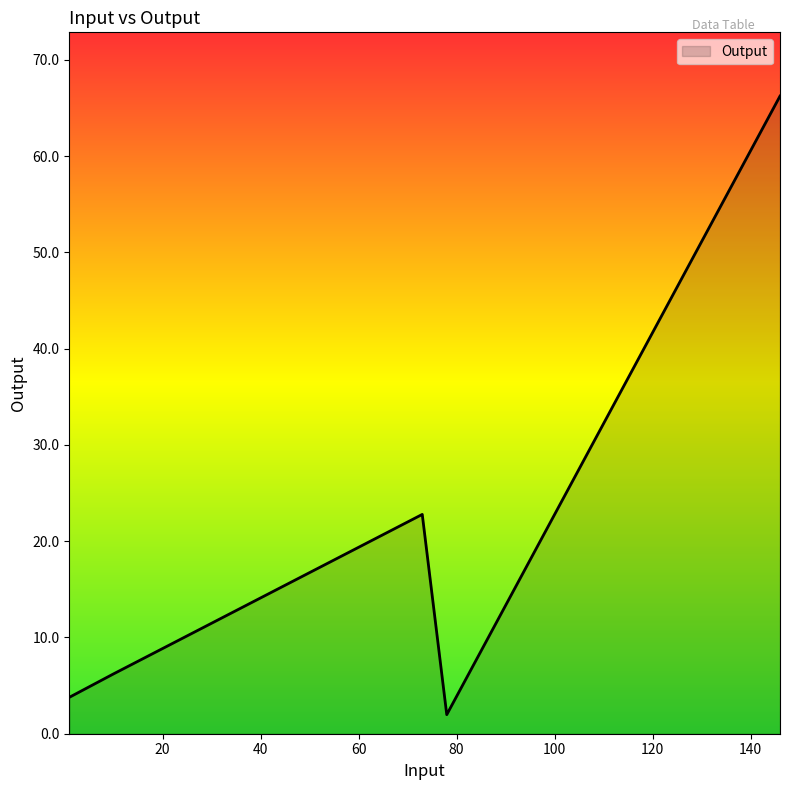

What is the greatest value displayed?

66.2